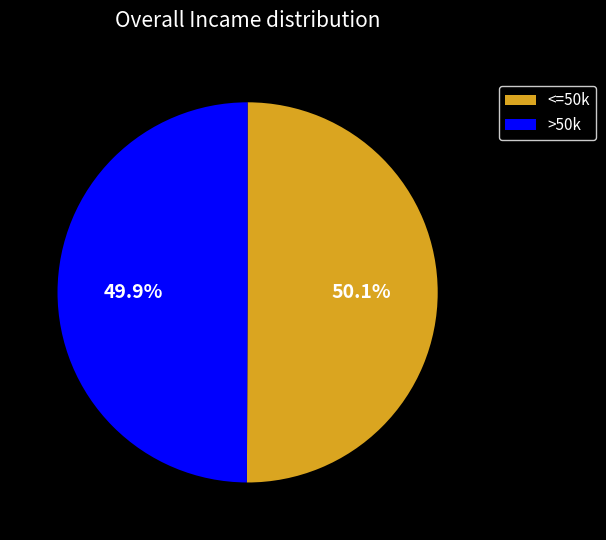

Approximately how many times larger is the value at <=50k compared to >50k?

1.0